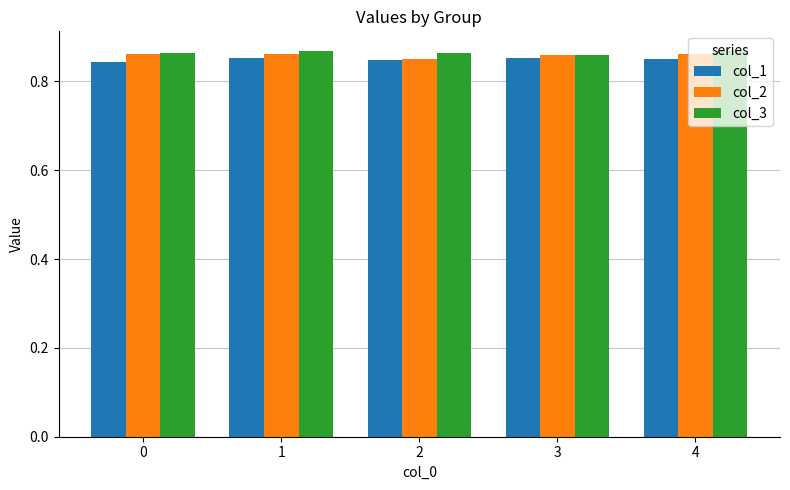

What is the sum of the col_2 values at 4 and 0?

1.7